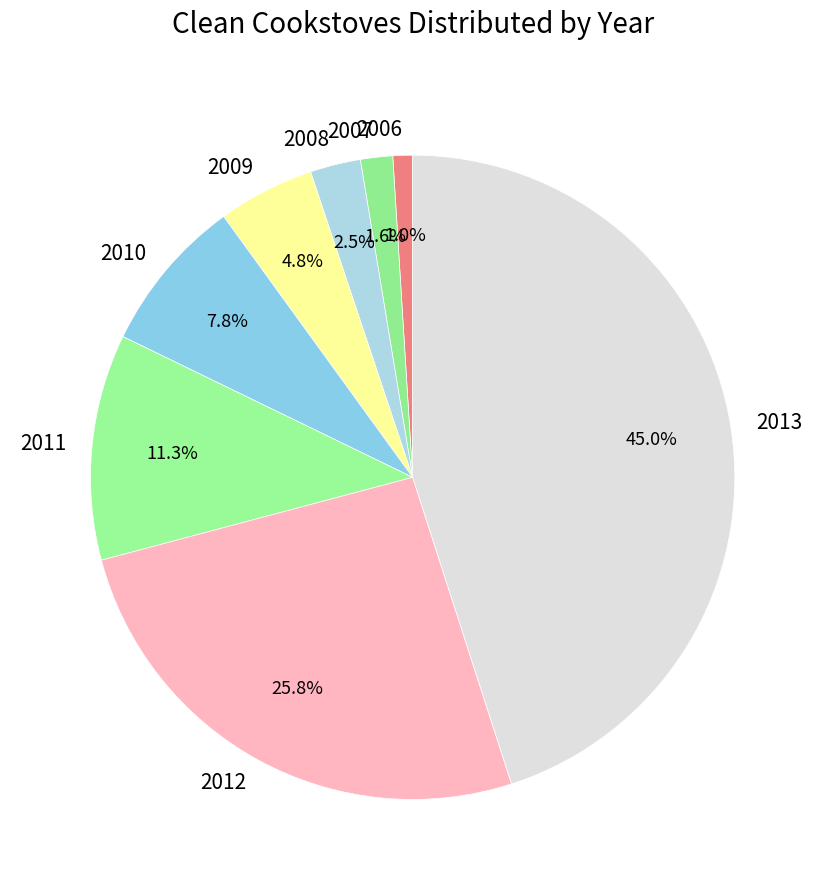

What is the largest slice in the pie chart?

2013